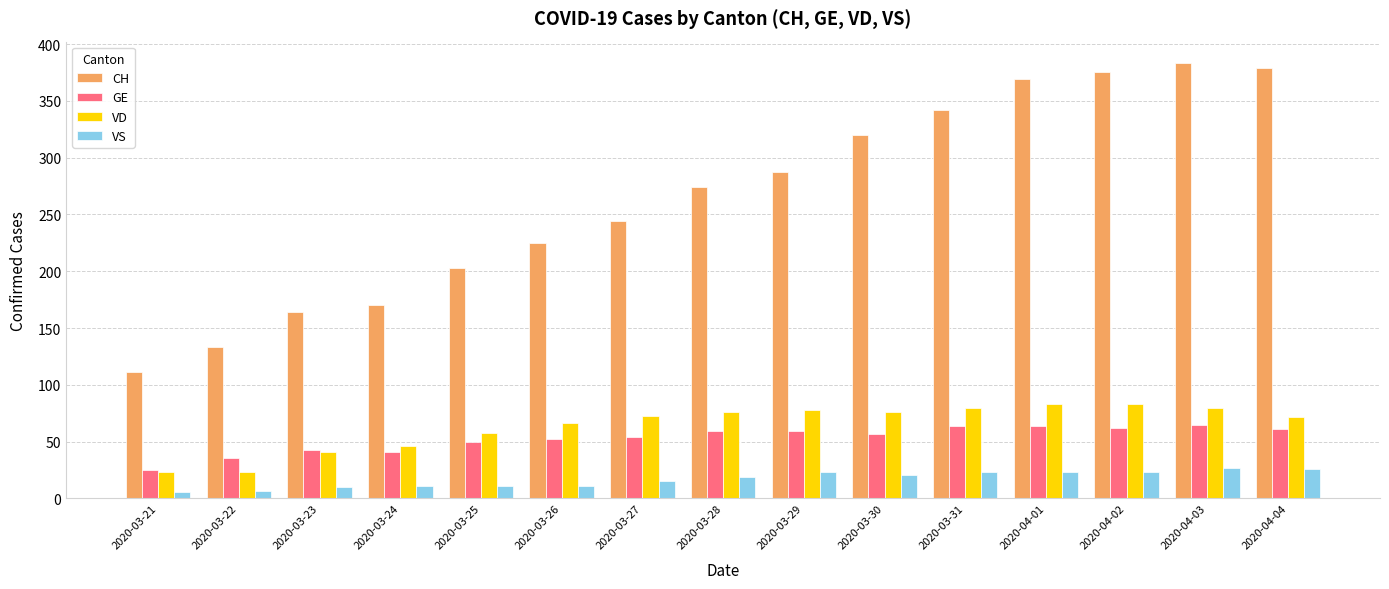

Which series has the widest spread of values?

CH